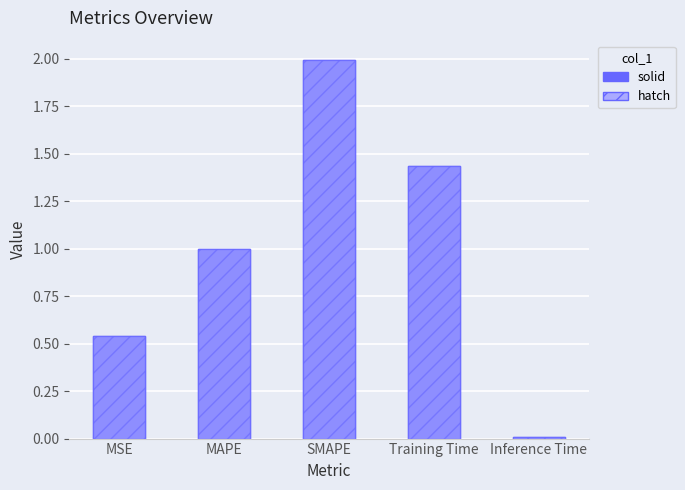

Rank the categories by col_1 (hatch) value from lowest to highest.

Inference Time, MSE, MAPE, Training Time, SMAPE